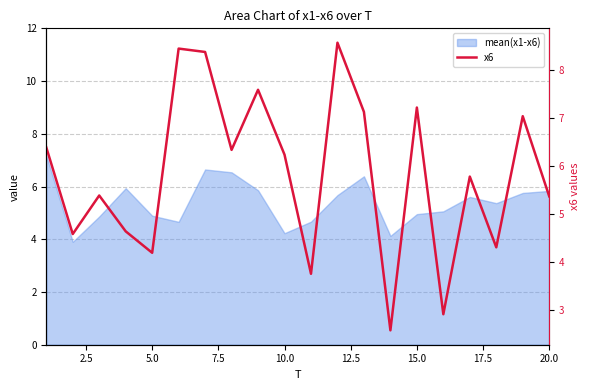

How many lines are shown in the chart?

1